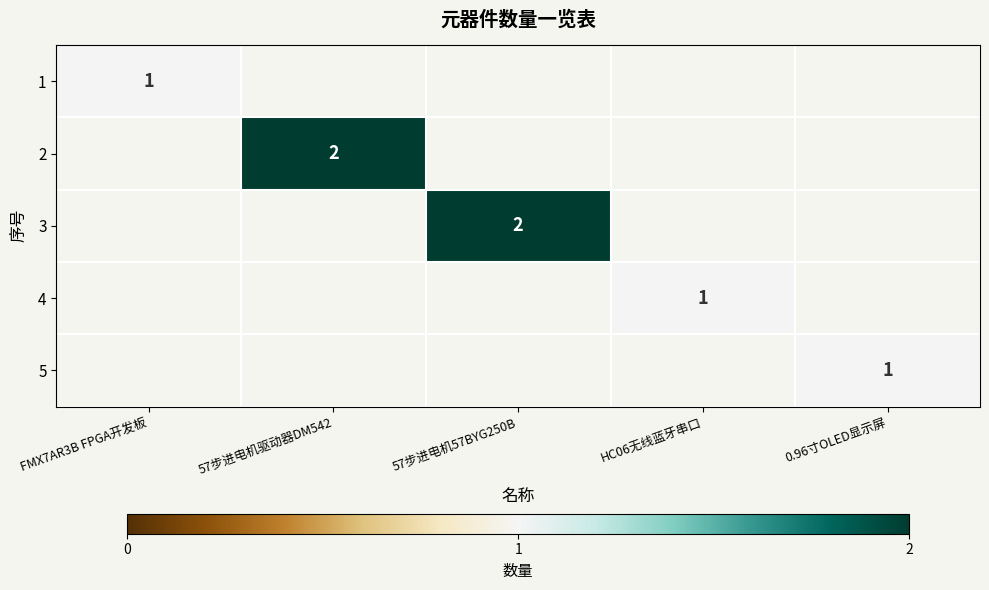

True or false: 2 has a value of 2 at 57步进电机驱动器DM542.

True